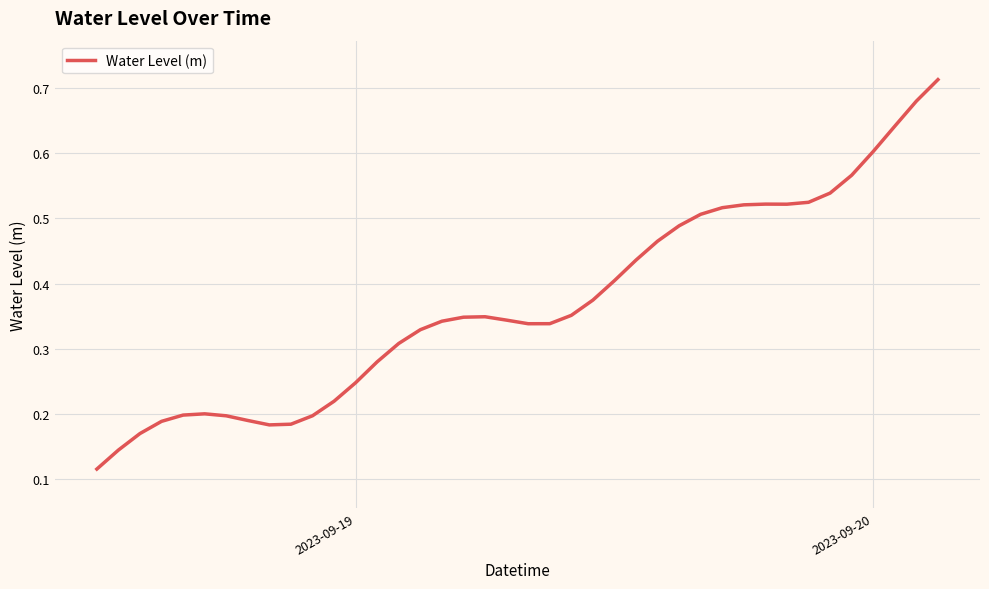

Is this an area chart (filled region under the line)?

No